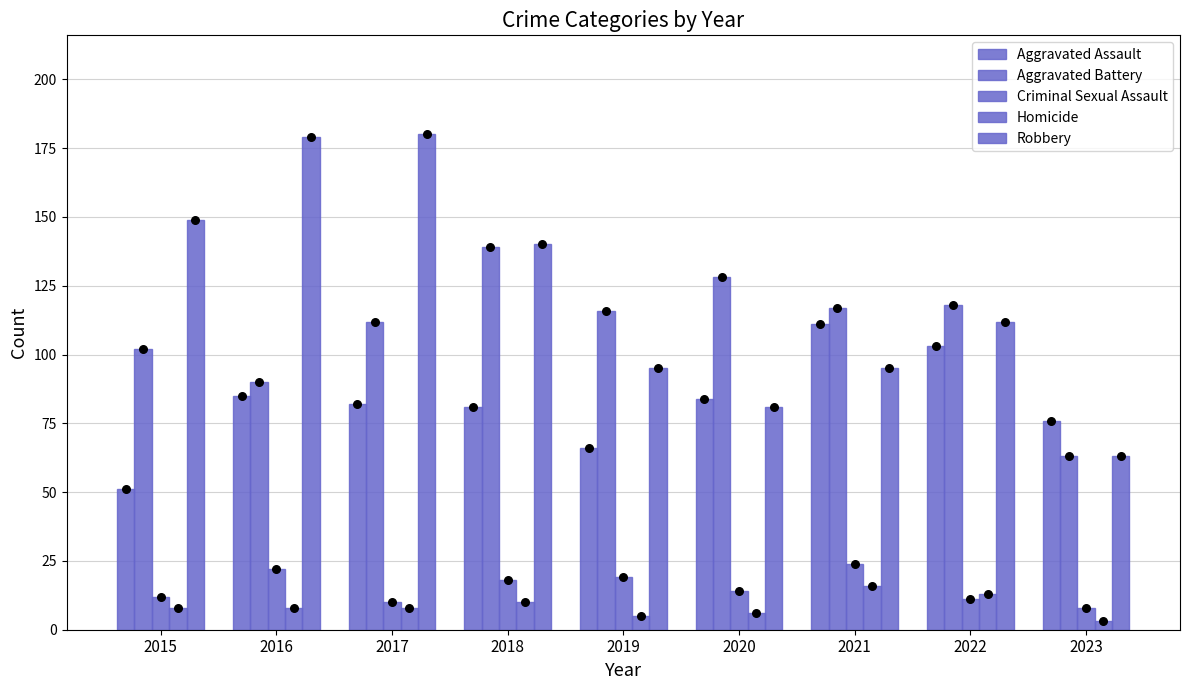

Which series reaches the maximum Y coordinate?

Robbery